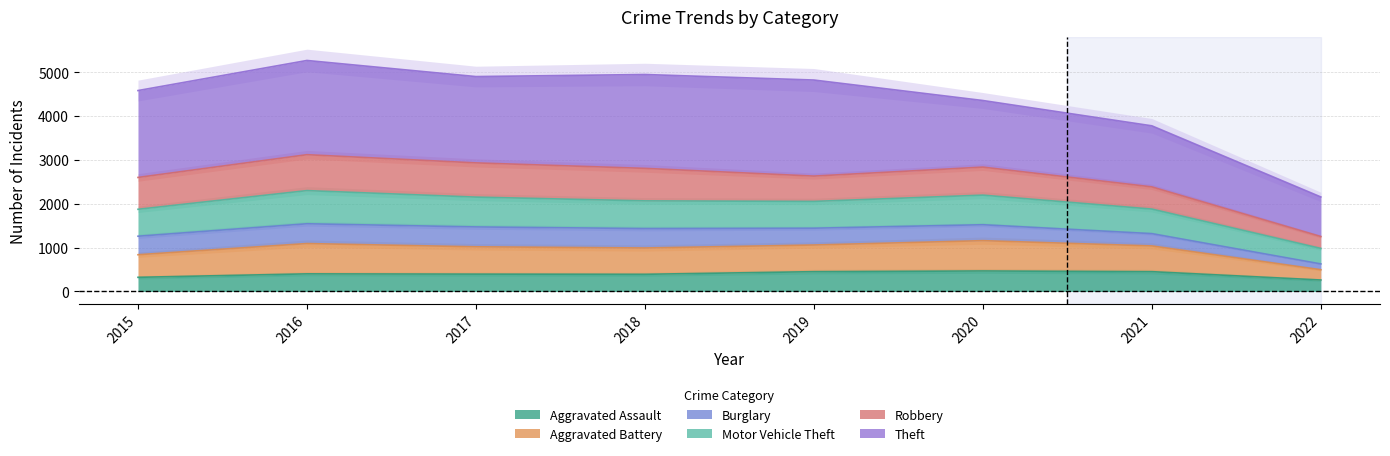

What is the spread (max minus min) of values at 2019?

2179